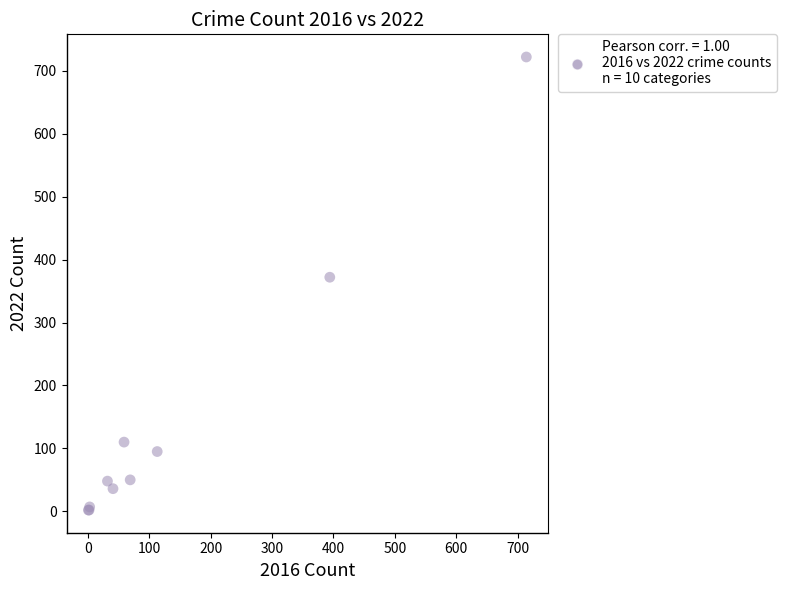

What Y value in the scatter plot is closest to 362?

372